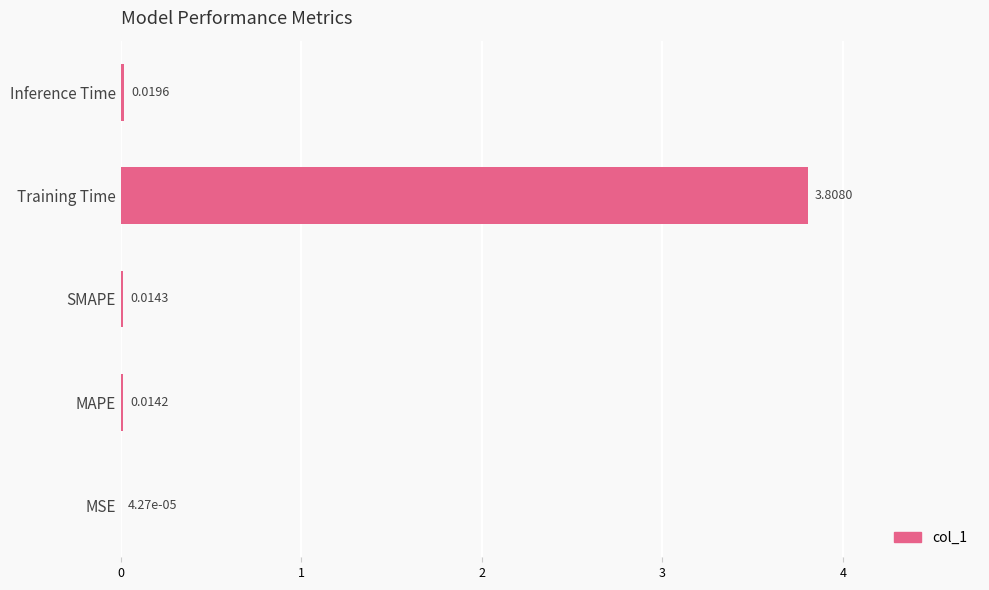

Between Inference Time and Training Time, which is larger?

Training Time